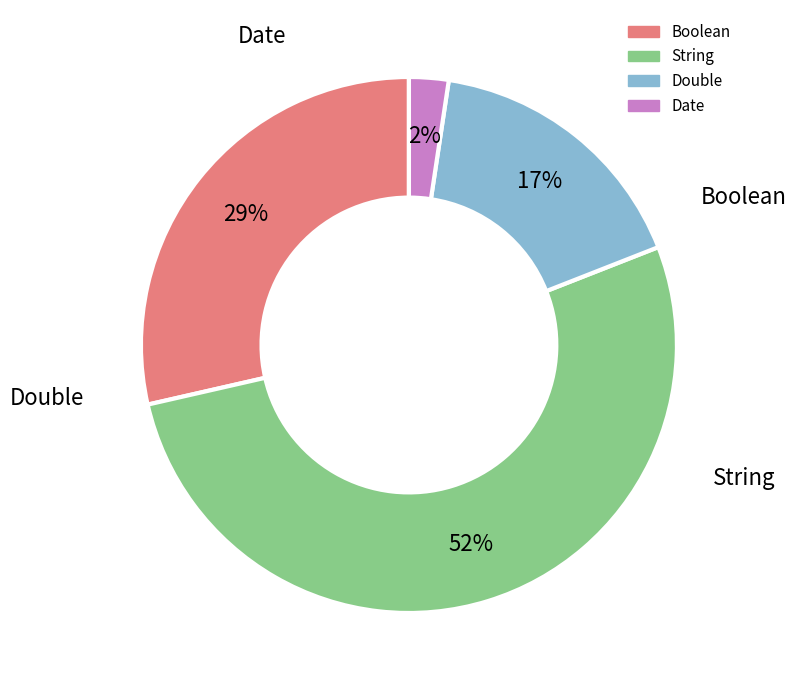

Count the number of slices in the pie.

4